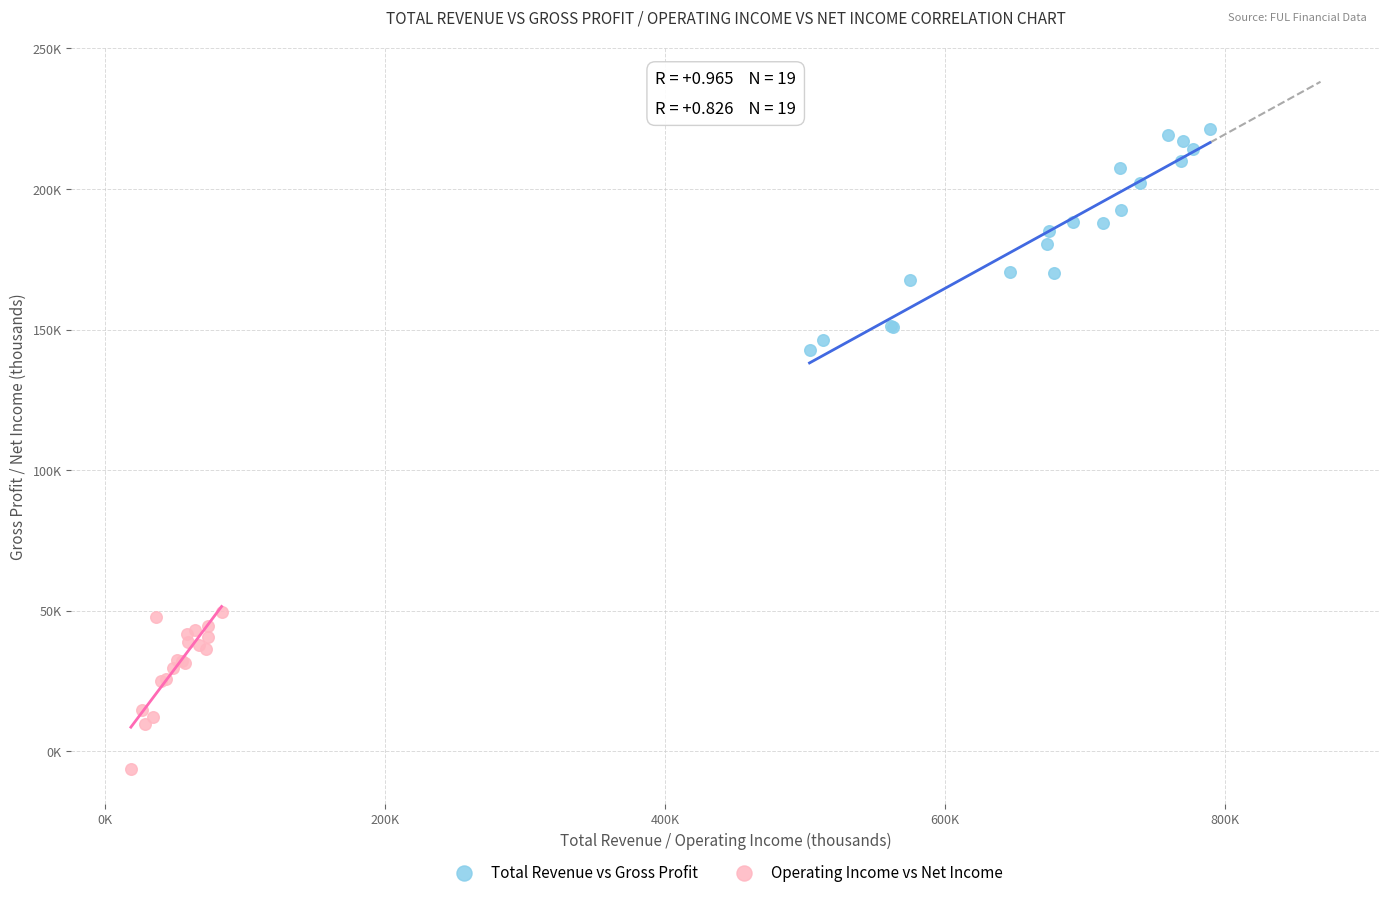

Which series has the widest spread of Y values?

Total Revenue vs Gross Profit